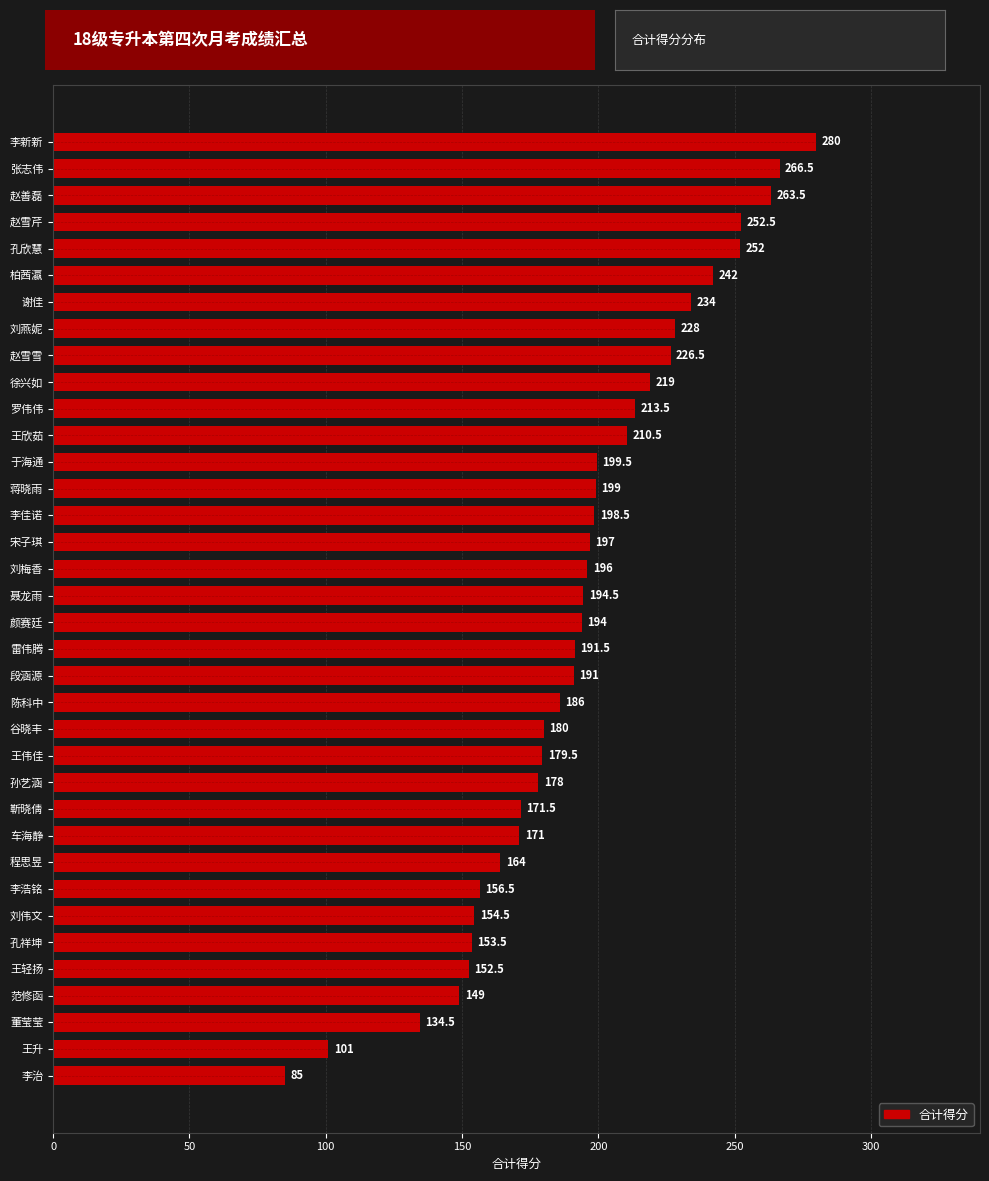

What value does the data have at 15?

191.0